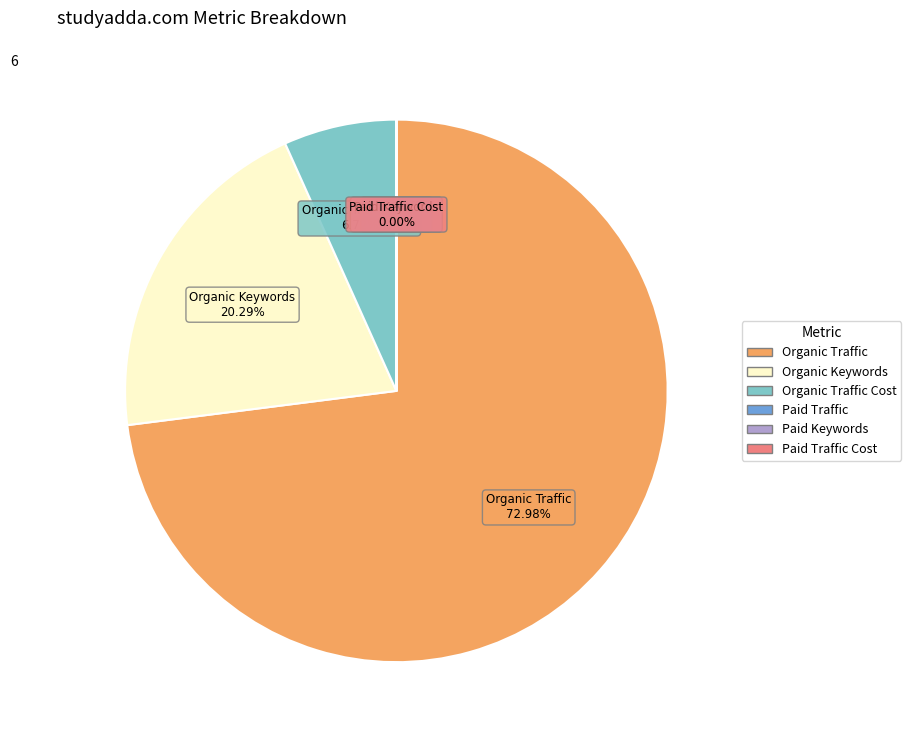

Is there any slice that represents more than half of the pie?

Yes